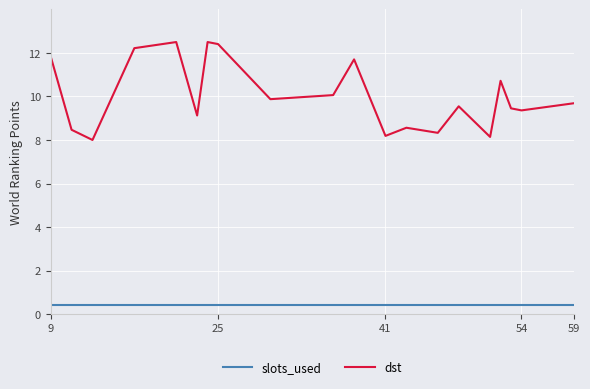

Rank the series by their maximum value, from highest to lowest.

dst, slots_used